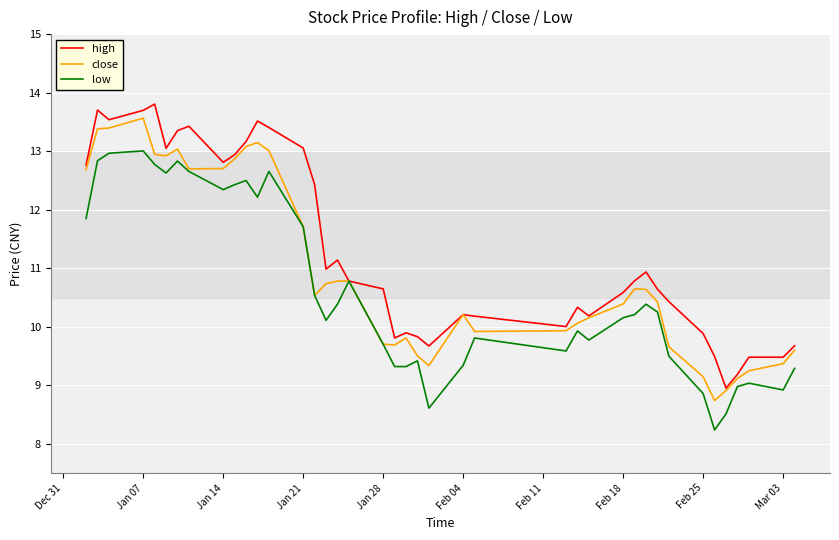

What is the maximum value shown in the chart?

13.8